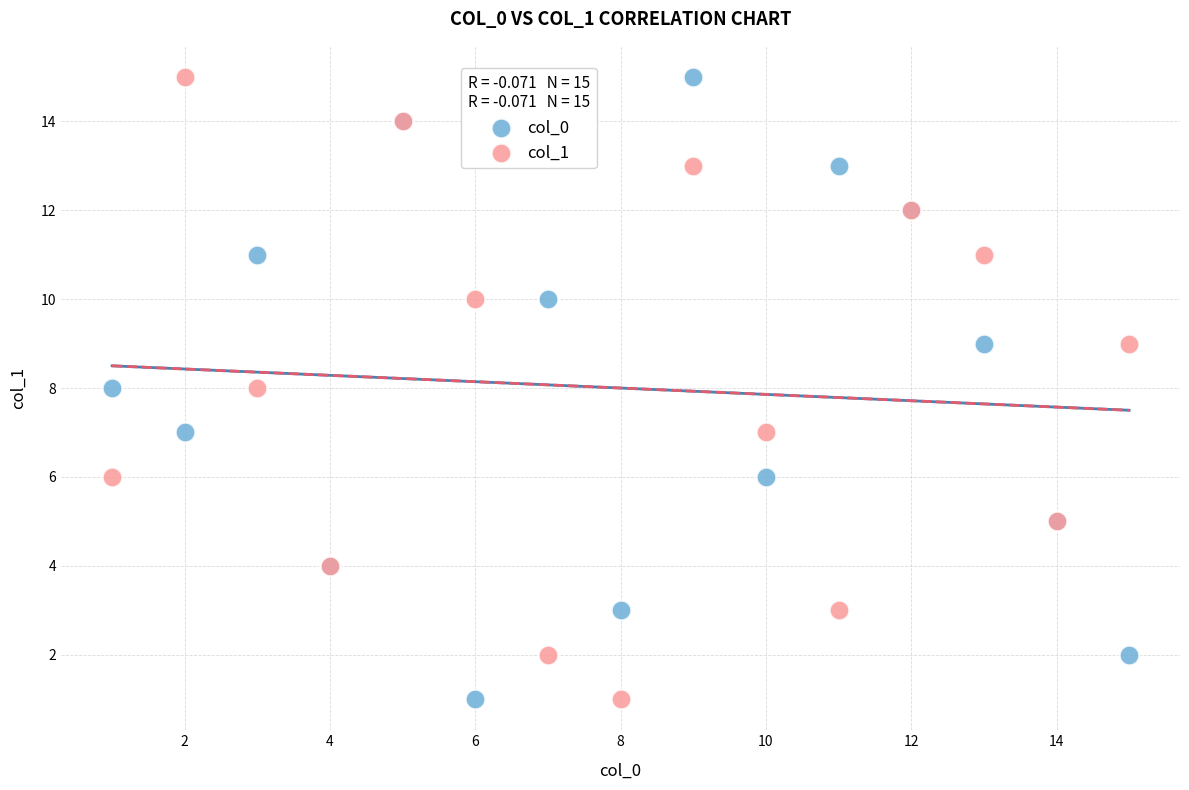

What are all the series names shown in the legend?

col_0, col_1